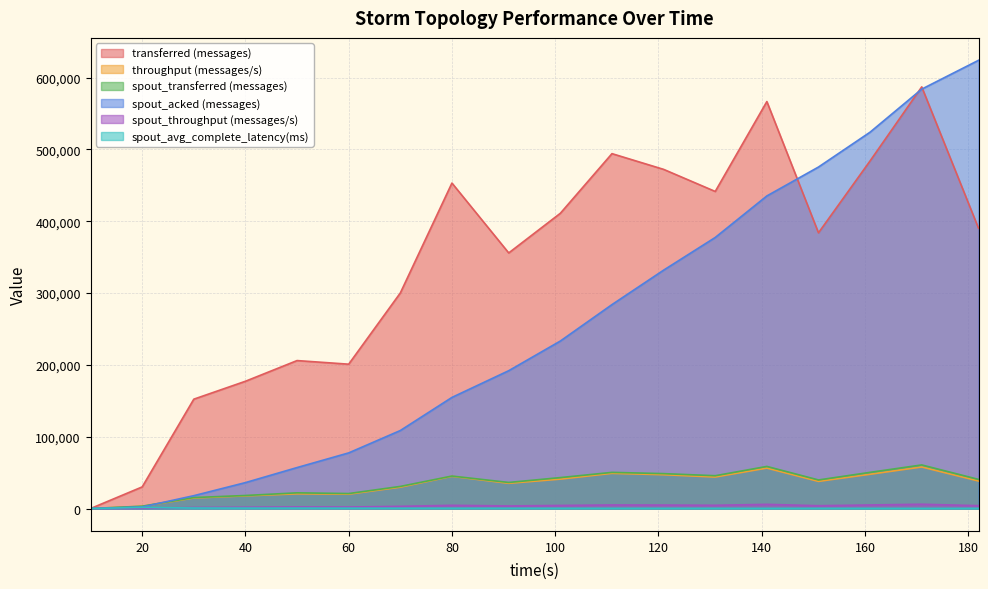

True or false: spout_throughput (messages/s) and spout_acked (messages) intersect in this chart.

False